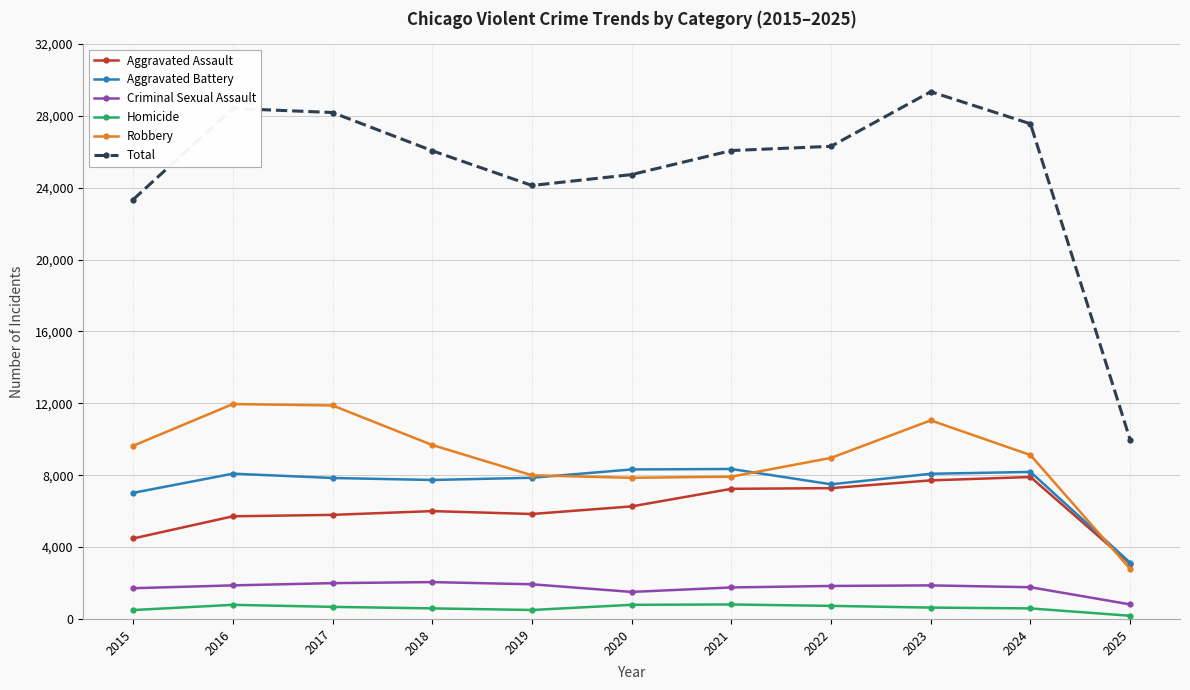

Which series has the largest range (max minus min)?

Total